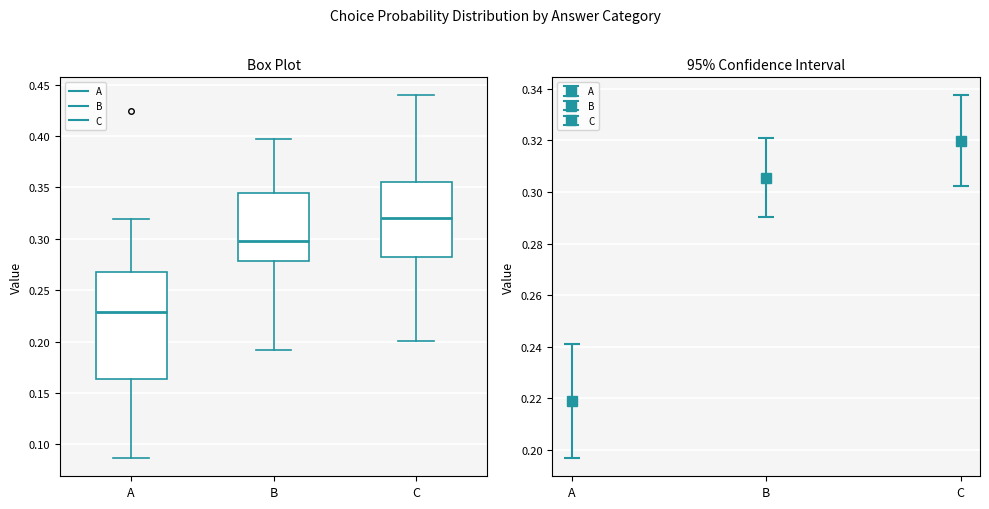

Reading left to right, read every box against the y-axis: the position of its median line, the range the box covers, and the ends of its whiskers. The values are not printed on the chart, so give them approximately, as read against the axis.

A: median 0.230, box 0.165 to 0.265, whiskers 0.085 to 0.320
B: median 0.300, box 0.280 to 0.345, whiskers 0.190 to 0.395
C: median 0.320, box 0.280 to 0.355, whiskers 0.200 to 0.440